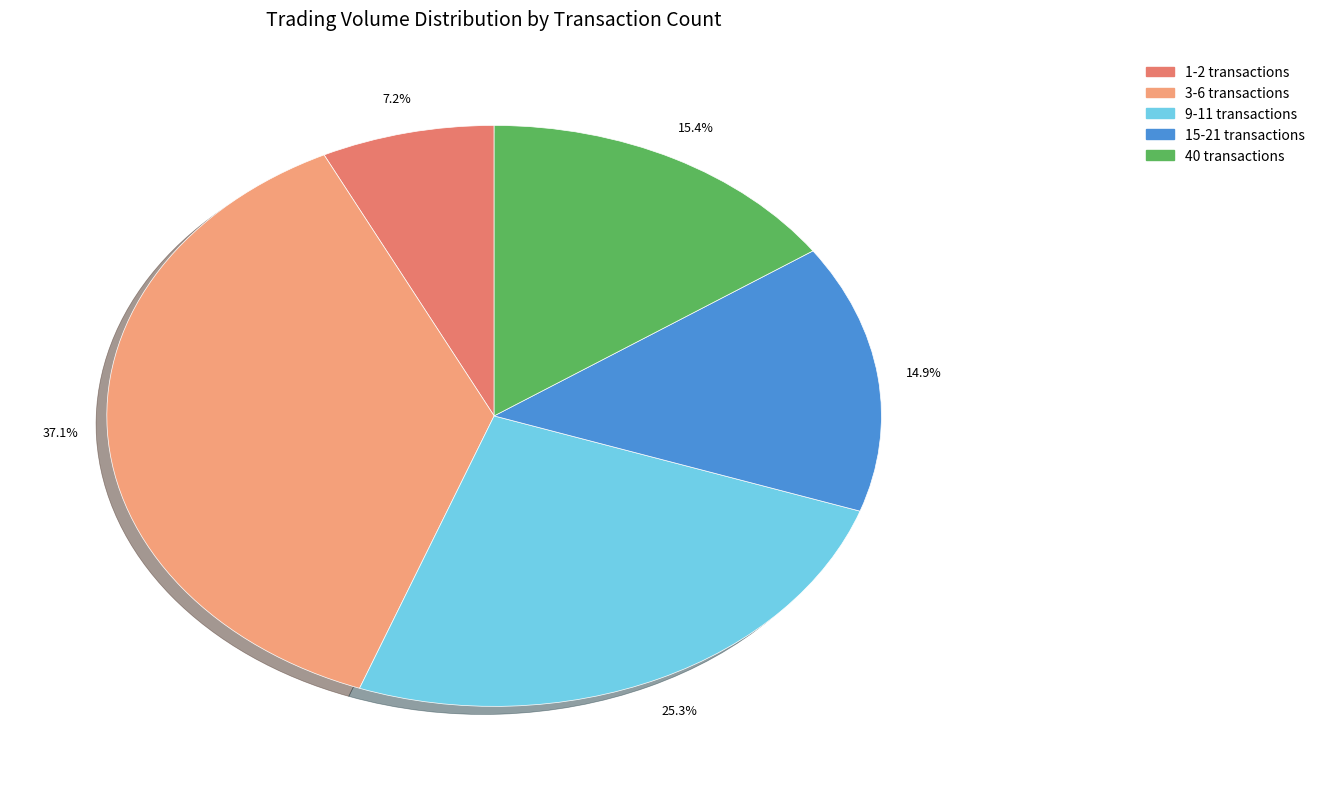

Does any single category account for the majority?

No